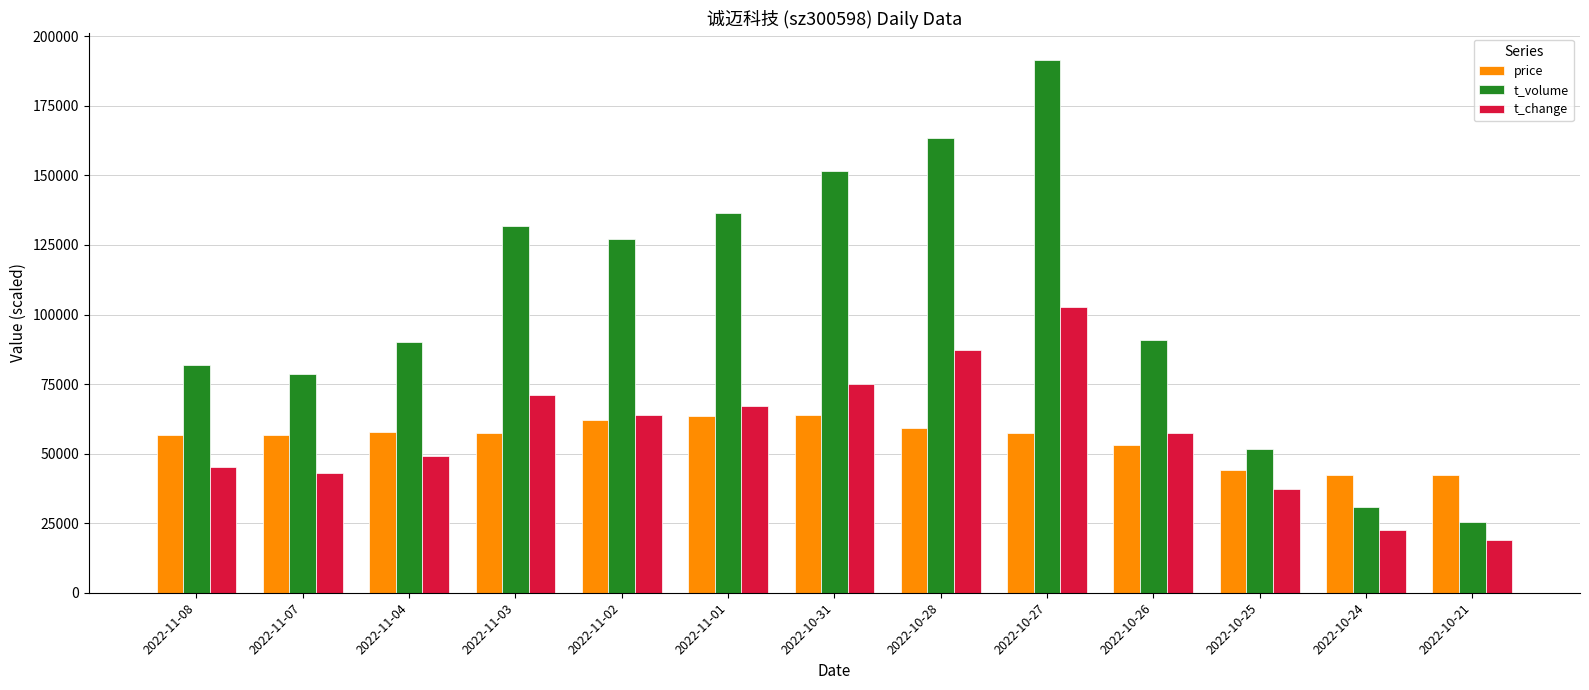

At which category is the sum across all series the highest?

2022-10-27